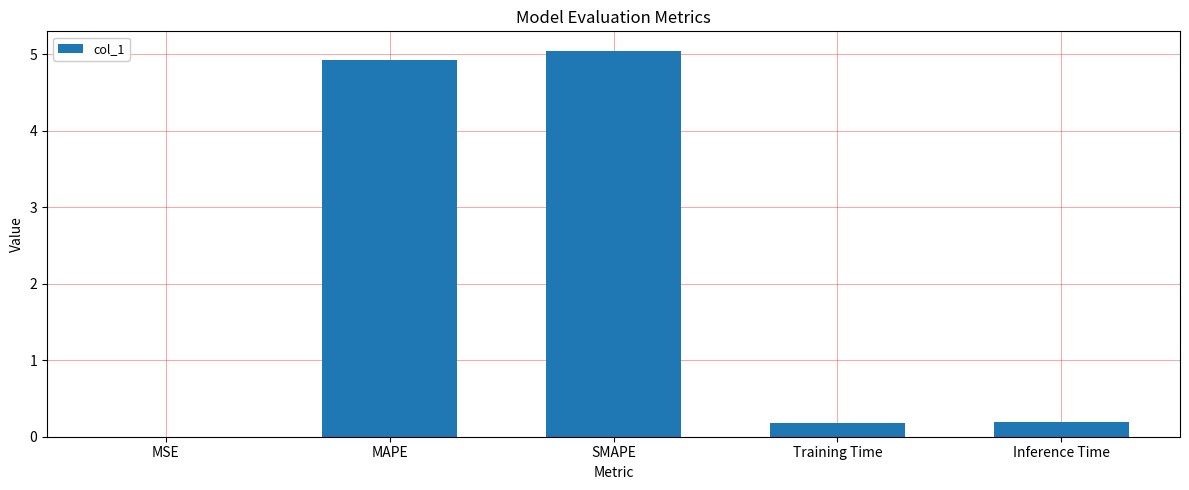

Which category has the highest value across all series?

SMAPE